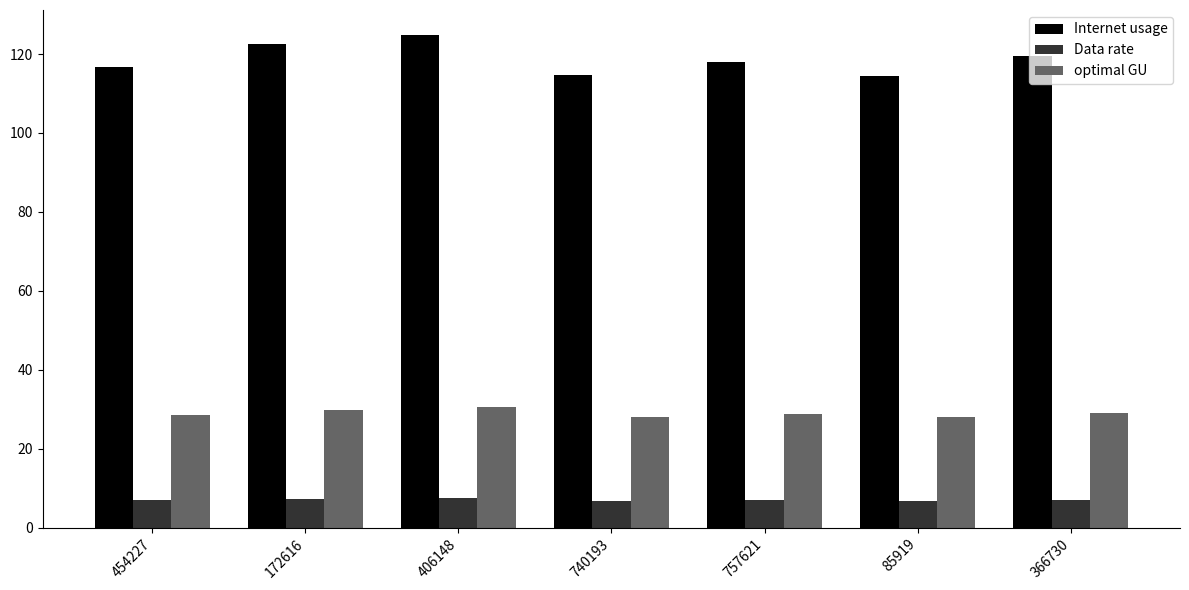

Rank the series by their average value, from lowest to highest.

Data rate, optimal GU, Internet usage